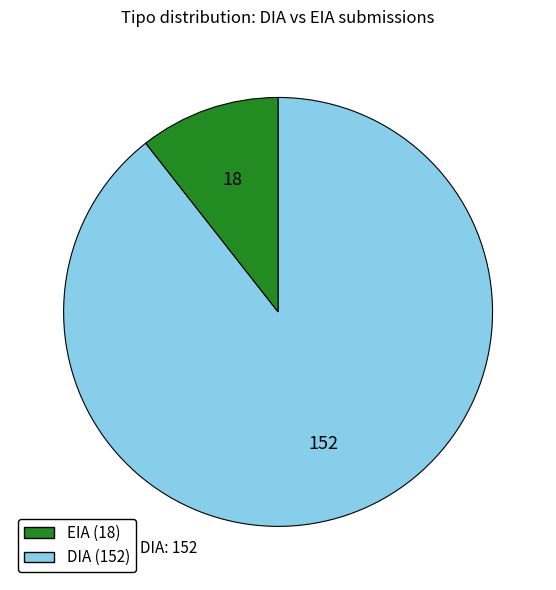

Is there any slice that represents more than half of the pie?

Yes